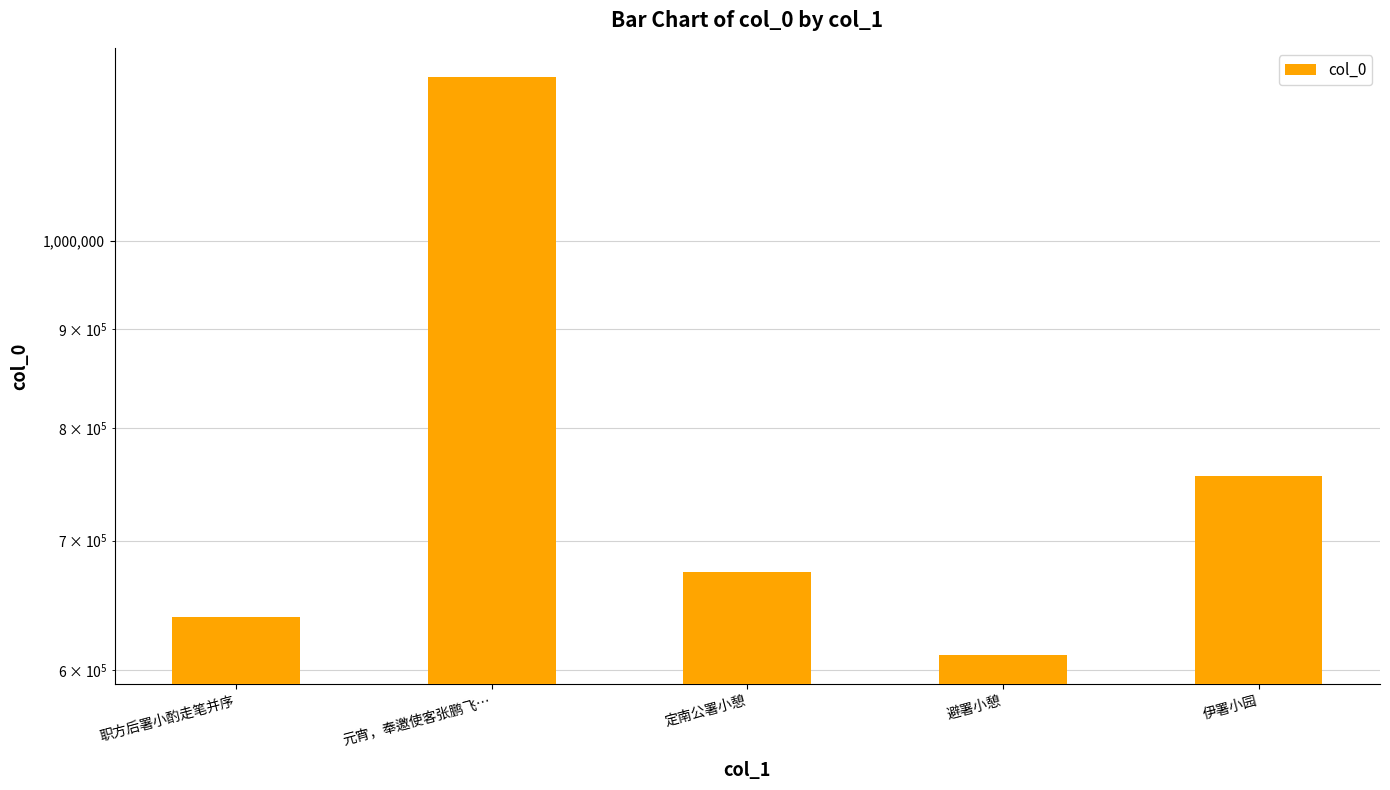

Reading left to right, list all the values displayed in this chart.

639031	1215023	674336	610658	756057